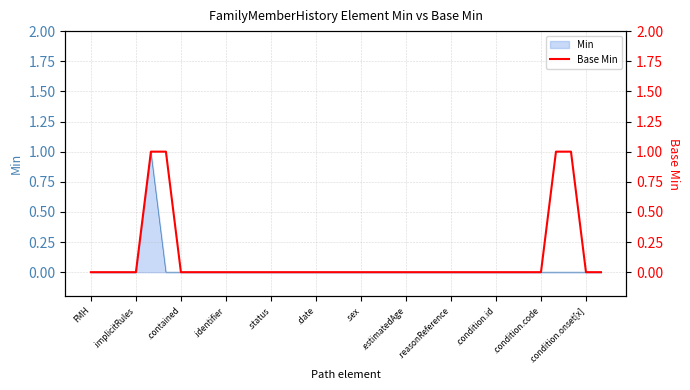

Does the chart display data point markers on the line(s)?

No